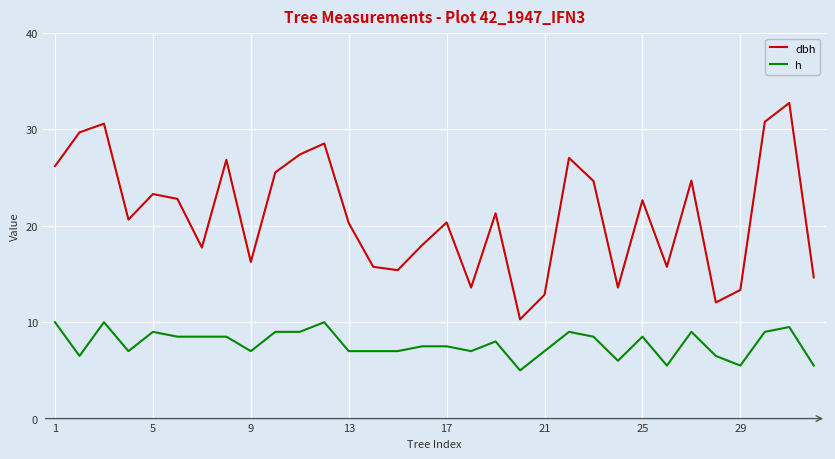

Which series has the largest total across all categories?

dbh